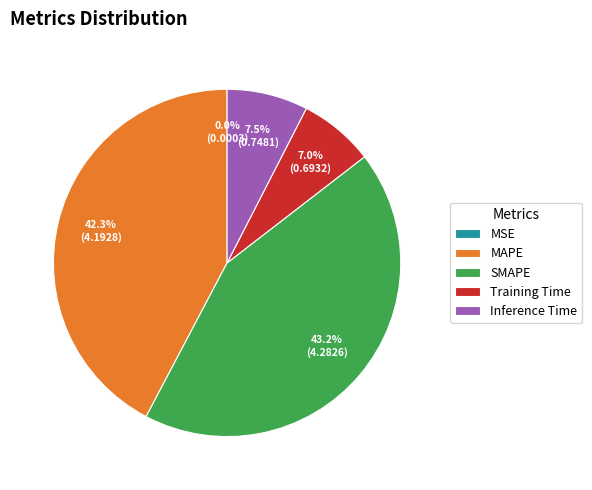

What is the total percentage of MAPE and Inference Time?

49.8%